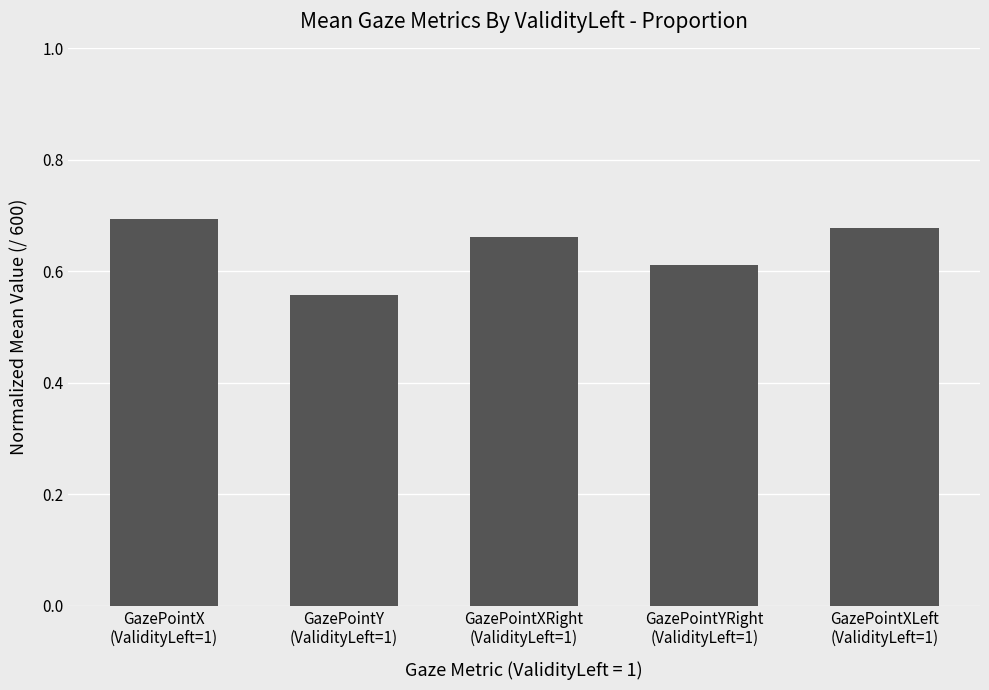

Is it true that the value at GazePointX
(ValidityLeft=1) is 0.2?

False